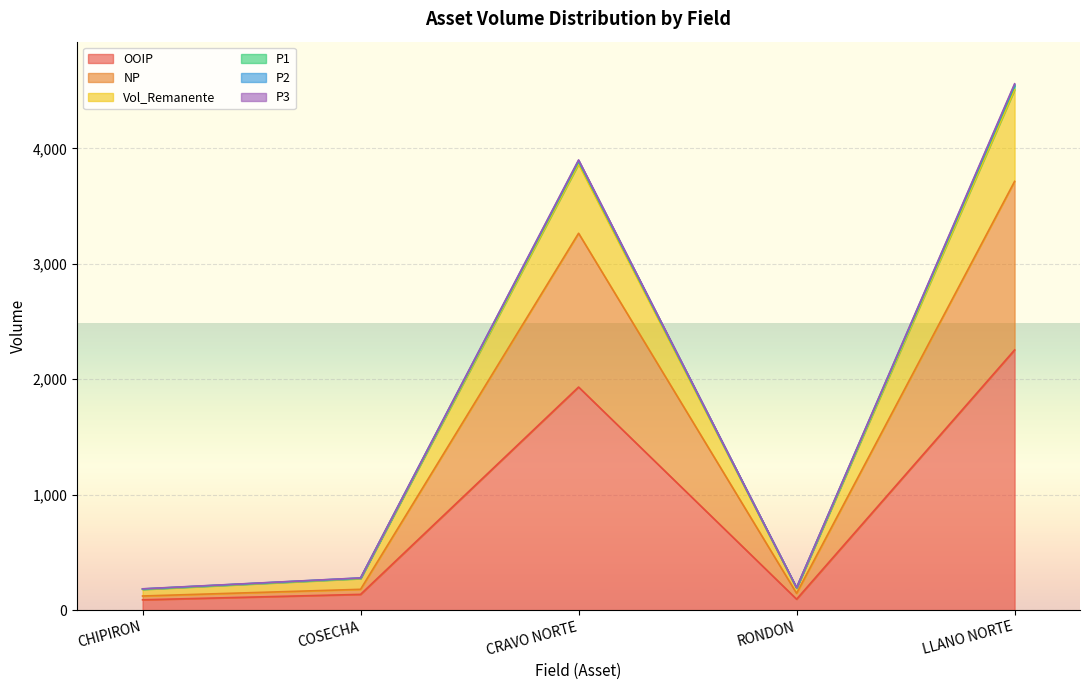

Is it true that P1 equals 85.6 at RONDON?

False